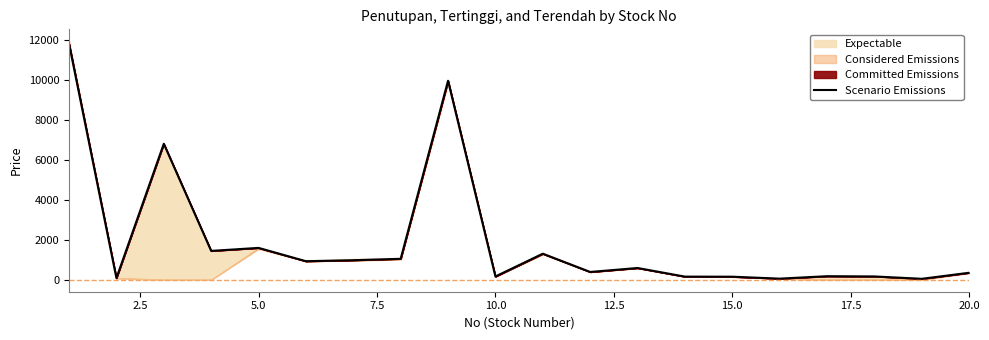

How many values are below 590?

10